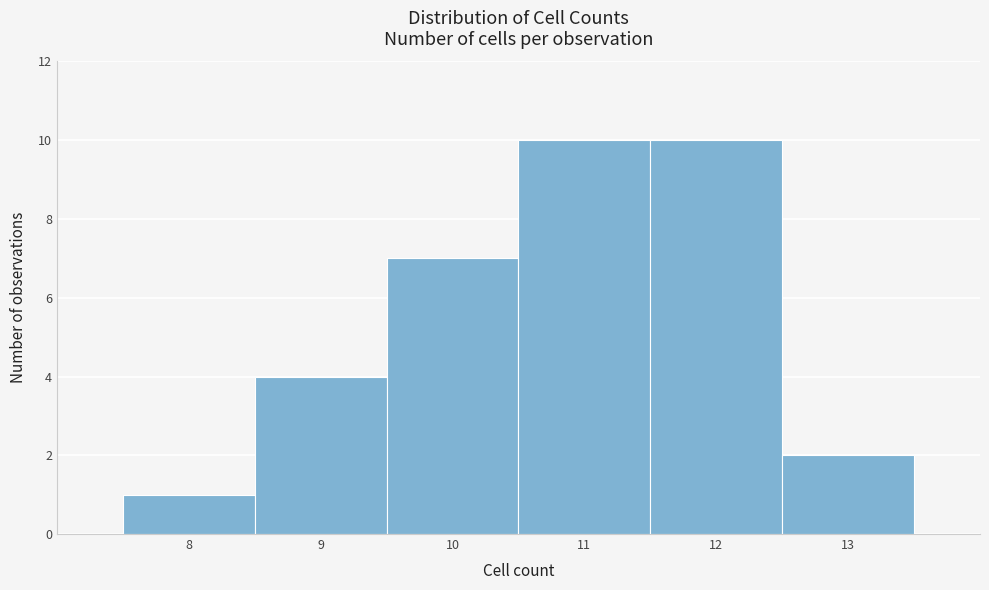

Reading left to right, list every bar in this chart as the range it spans on the x-axis followed by its height. The values are not printed on the chart, so give them approximately, as read against the axis.

7.5 to 8.5: 1
8.5 to 9.5: 4
9.5 to 10.5: 7
10.5 to 11.5: 10
11.5 to 12.5: 10
12.5 to 13.5: 2